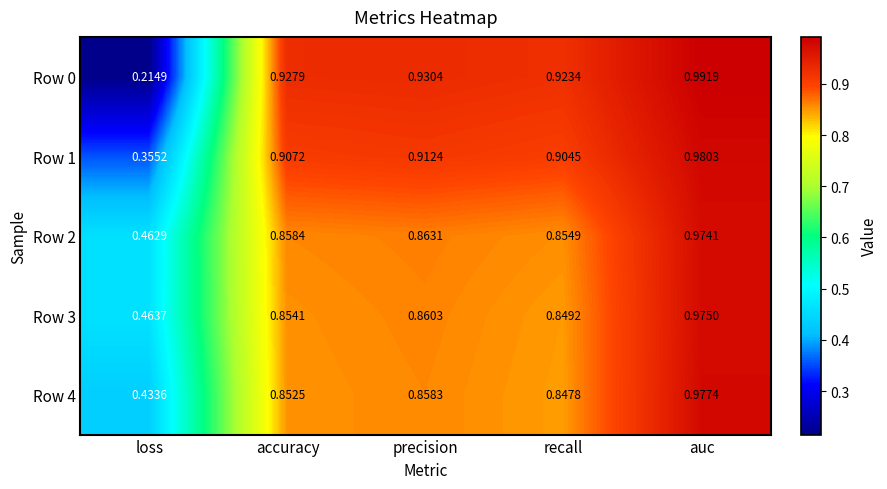

Which category has the lowest value in the Row 3 series?

loss